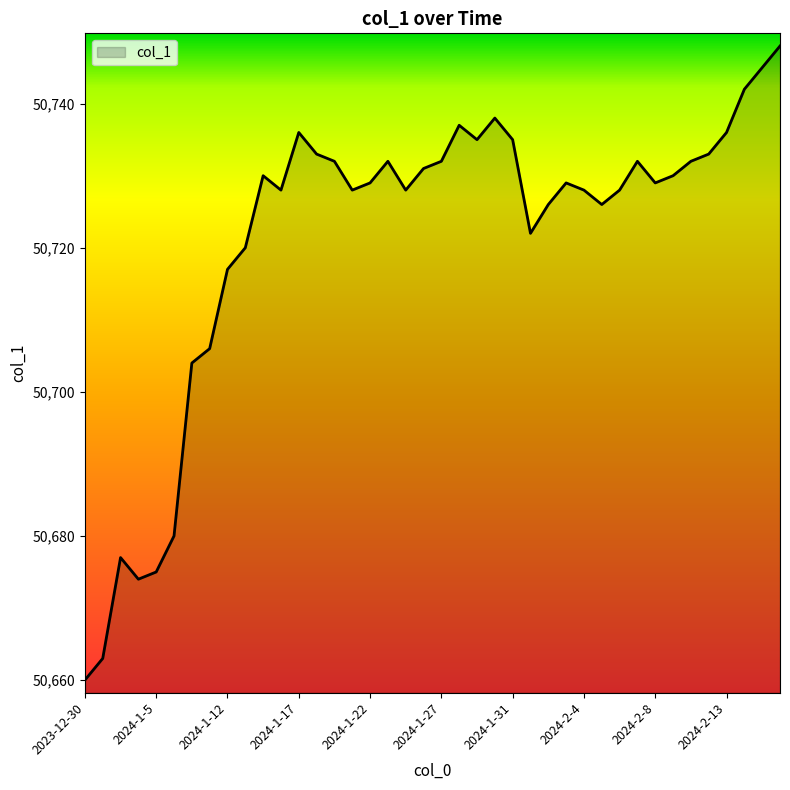

What is the minimum value shown in the chart?

50660